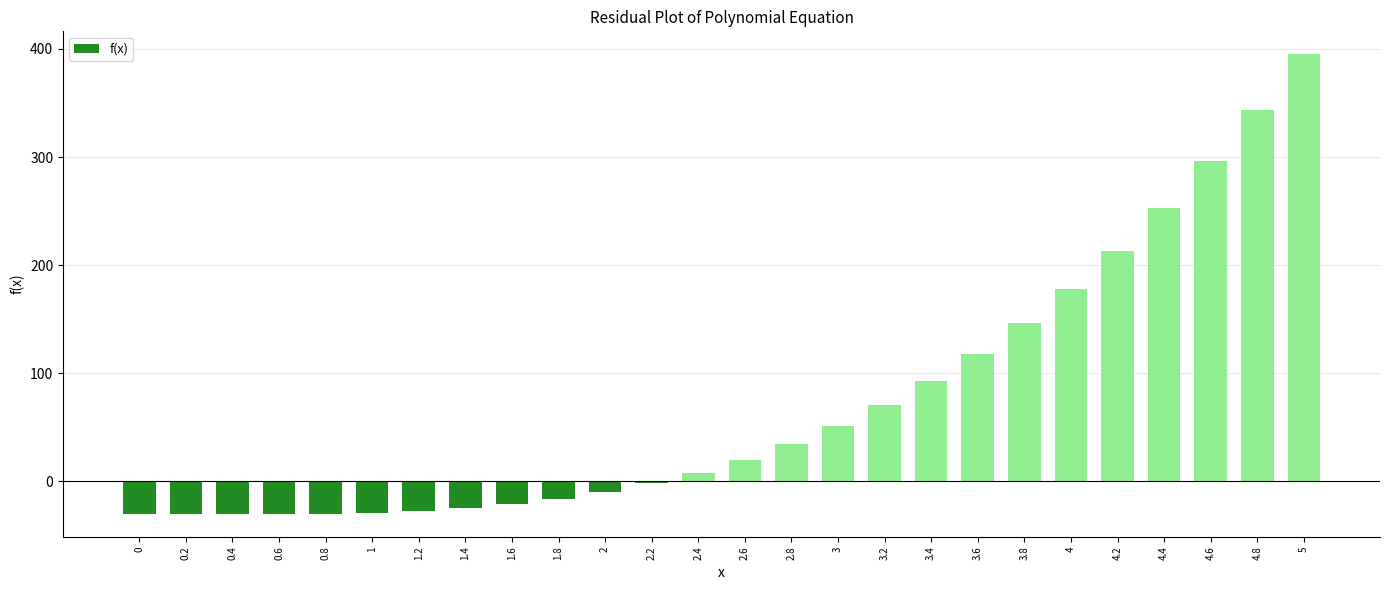

What is the value of the 2nd bar from the left?

-30.1